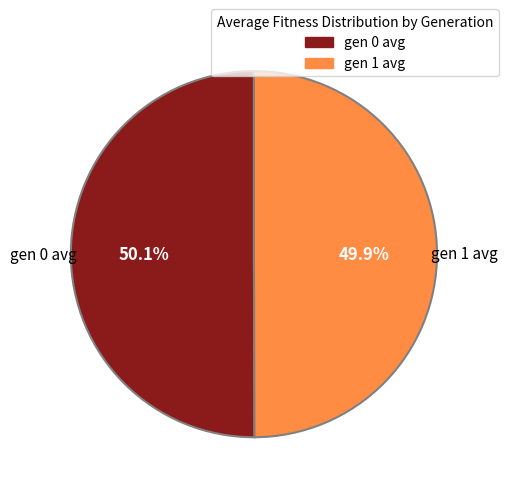

Is there any slice that represents more than half of the pie?

Yes